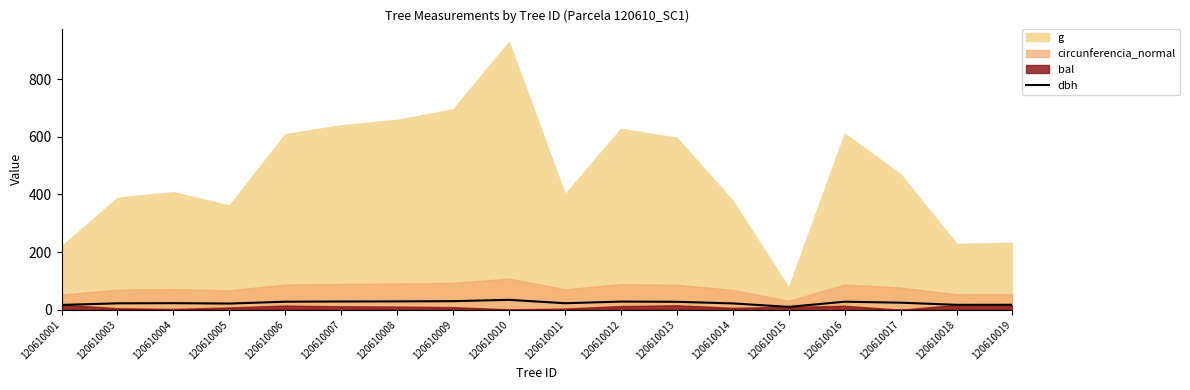

What is the approximate value at 120610019?

17.2